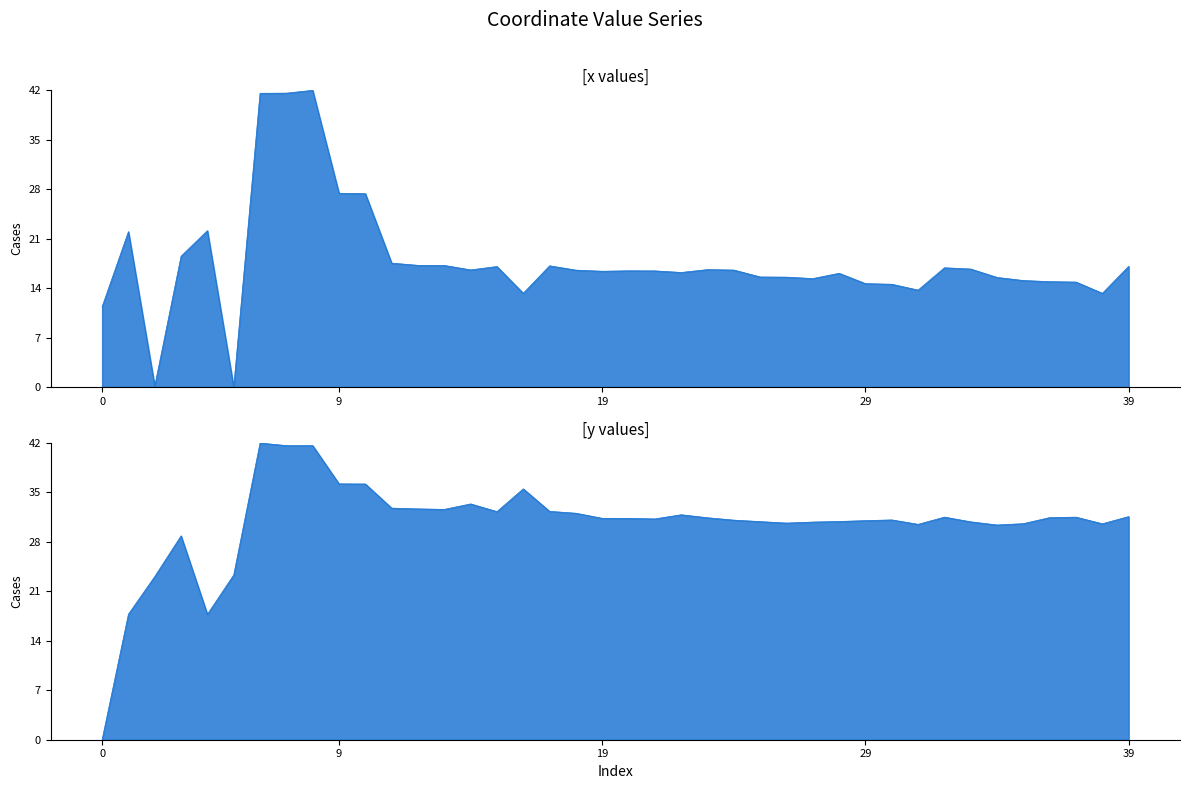

What is the value of the x point at the 22nd from the left?

16.4